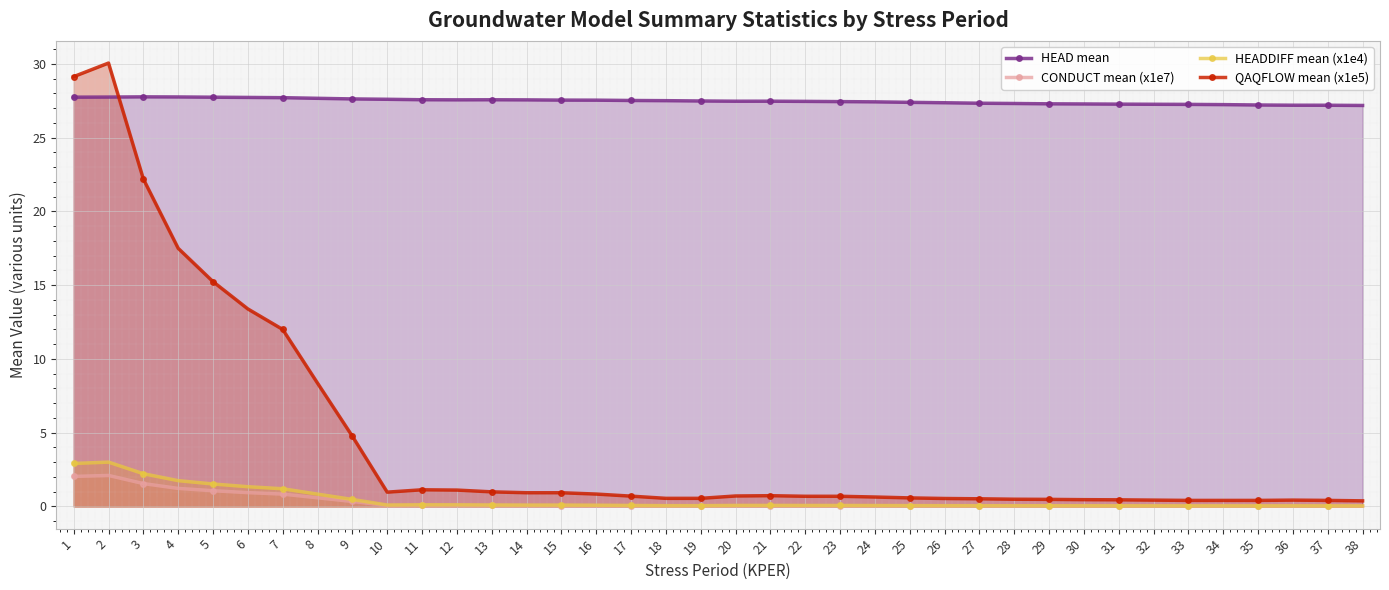

What is the value of the HEAD mean point at the 36th from the left?

27.2